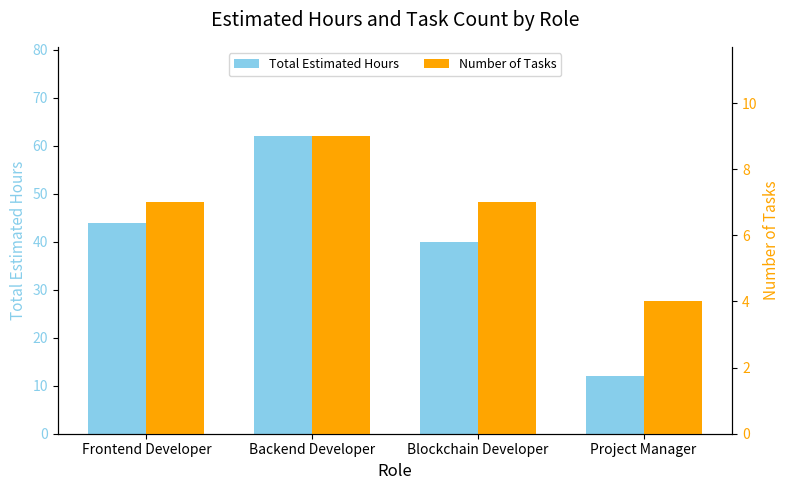

At which category is the sum across all series the highest?

Backend Developer